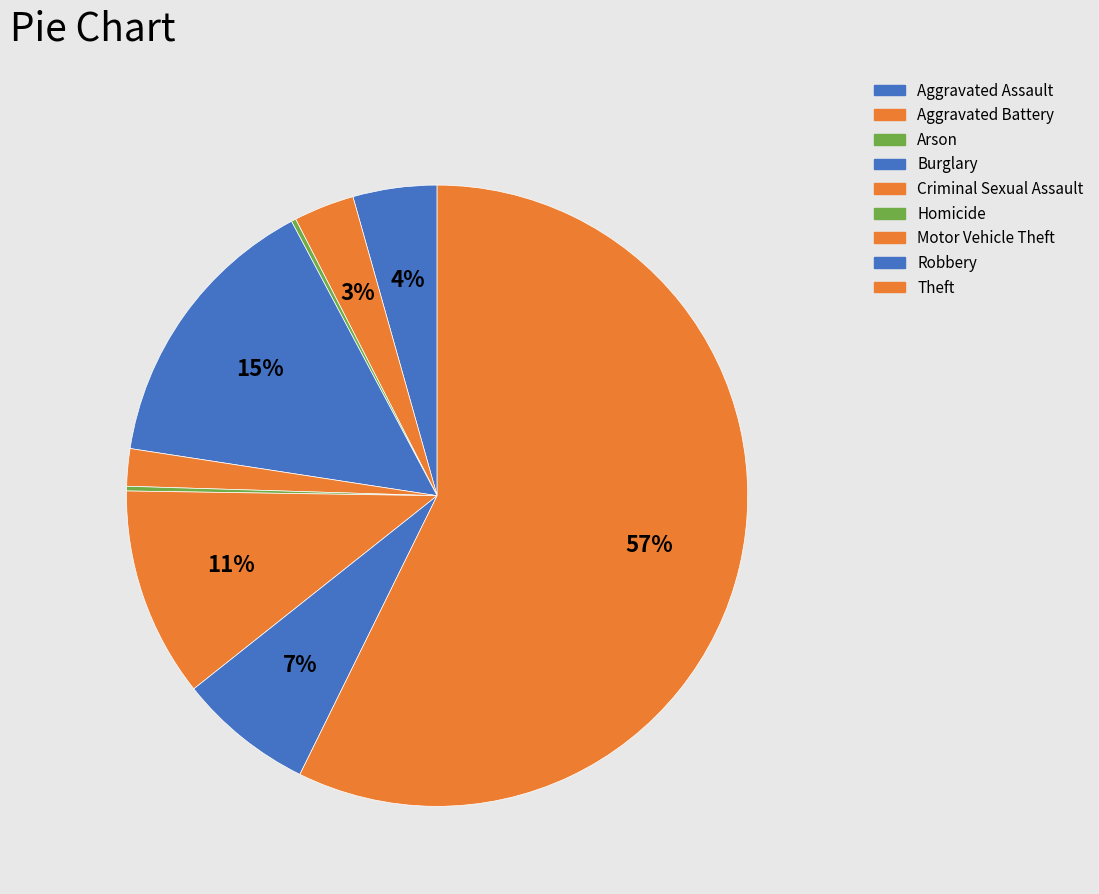

To the nearest percent, what is the combined percentage of Burglary and Robbery?

22%